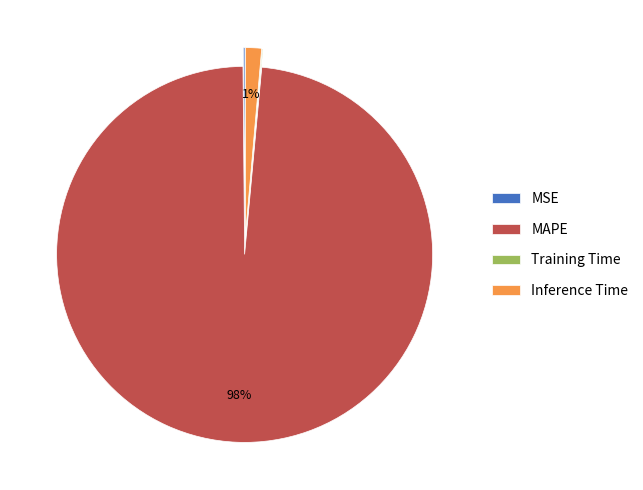

Does any single category account for the majority?

Yes